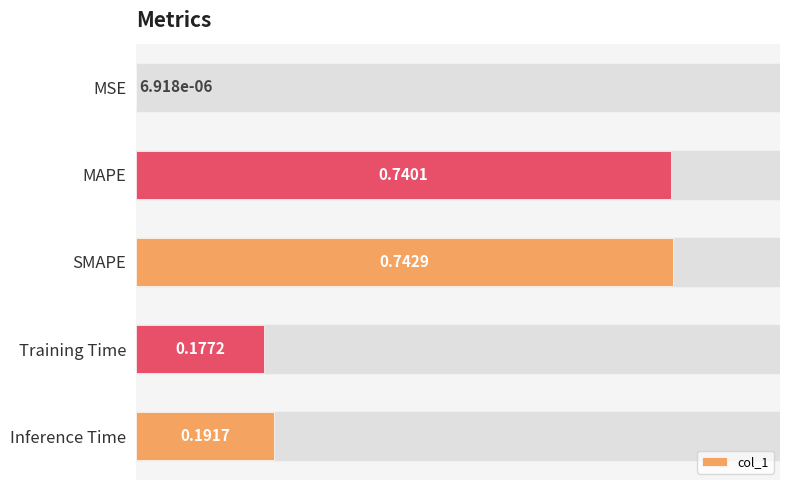

At which category does the chart reach its peak across all series?

SMAPE